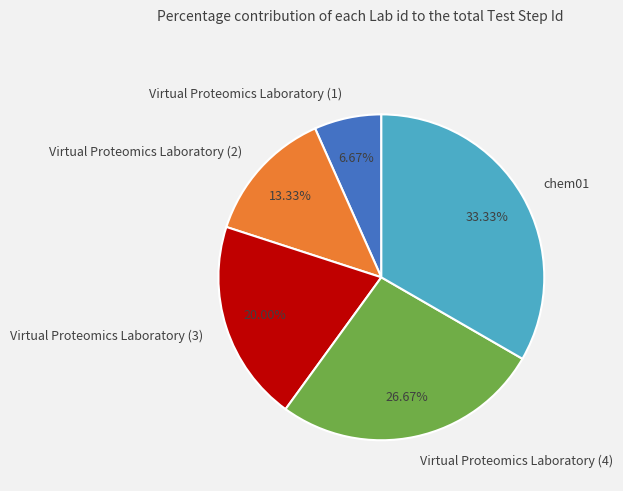

How many slices are in this pie chart?

5